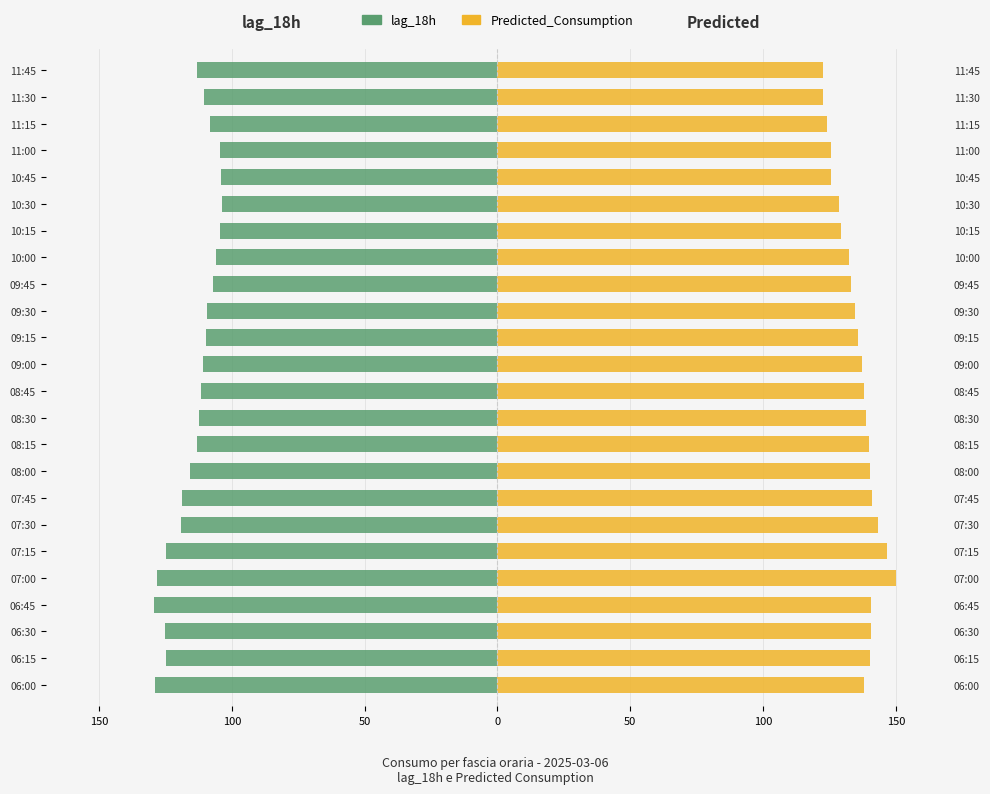

What is the sum of all Predicted_Consumption values?

3249.2